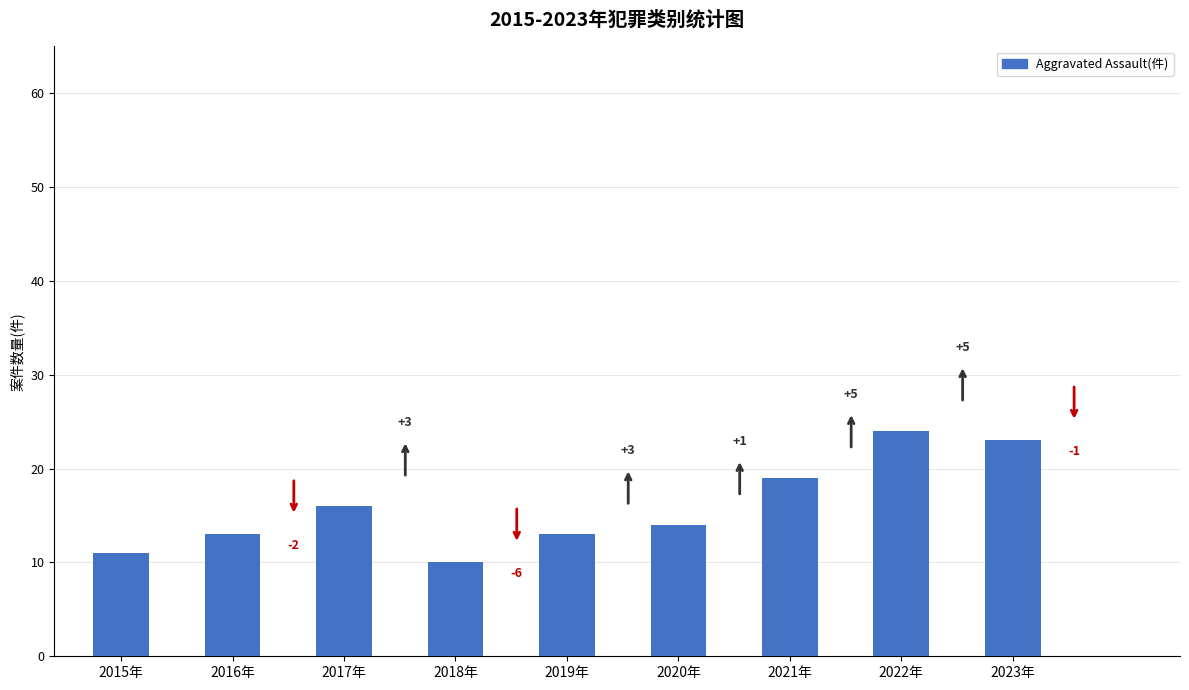

Rank the categories by value from highest to lowest.

2022年, 2023年, 2021年, 2017年, 2020年, 2016年, 2019年, 2015年, 2018年